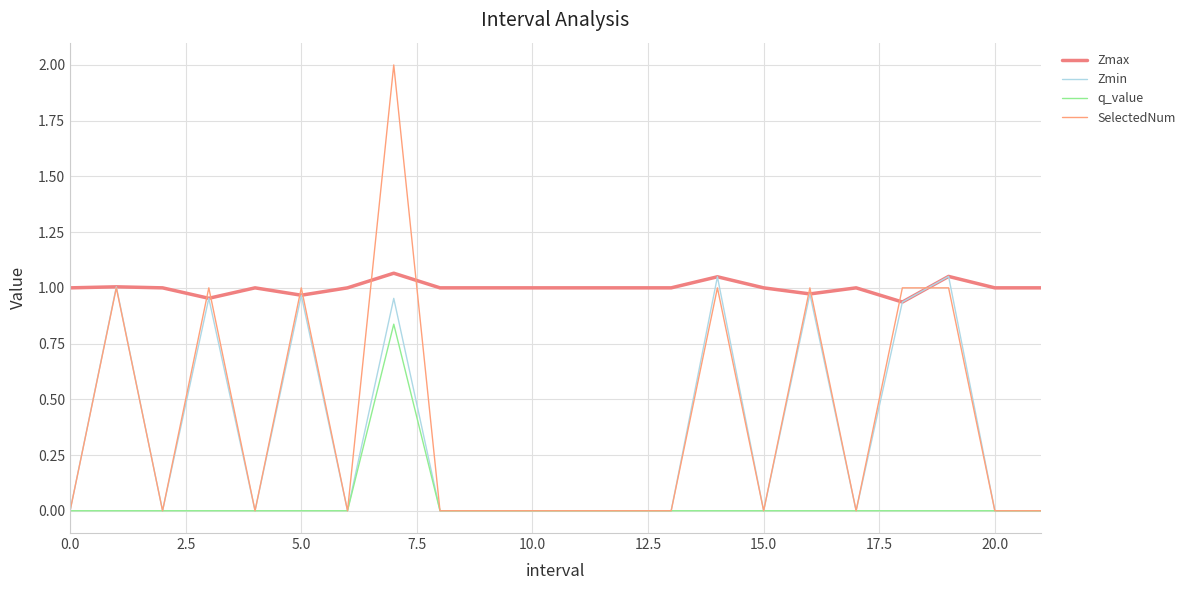

What is the value of the Zmin point at the 19th from the left?

0.9